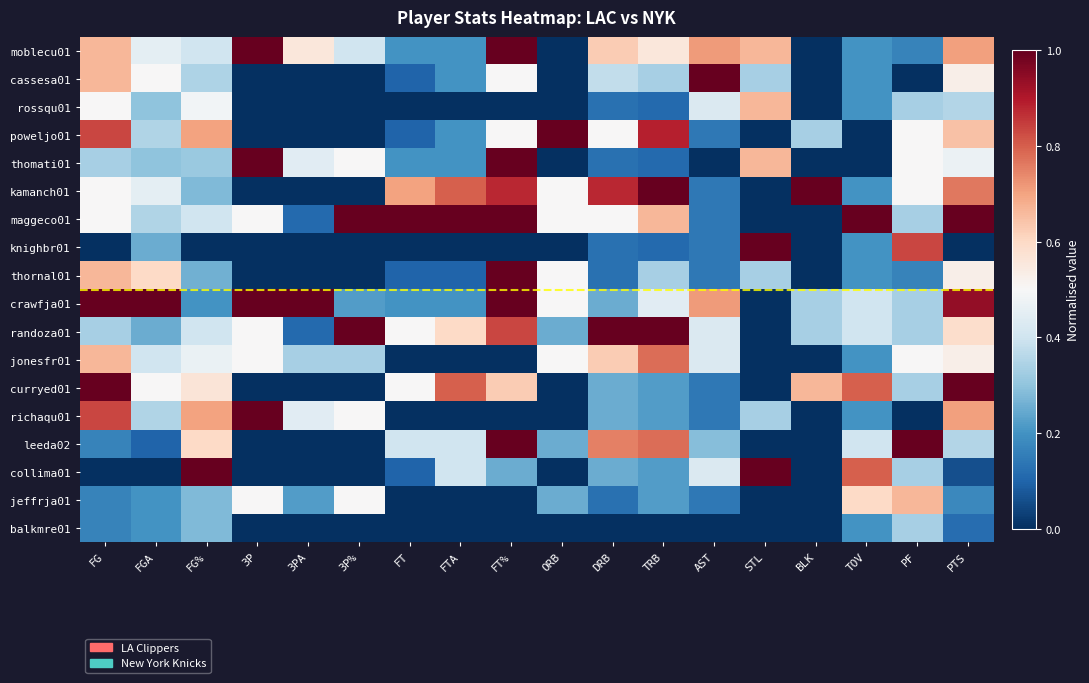

Reading left to right, extract all data points from this chart.

moblecu01: FG=0.7	FGA=0.5	FG%=0.4	3P=1.0	3PA=0.6	3P%=0.4	FT=0.2	FTA=0.2	FT%=1.0	ORB=0.0	DRB=0.6	TRB=0.6	AST=0.7	STL=0.7	BLK=0.0	TOV=0.2	PF=0.2	PTS=0.7
cassesa01: FG=0.7	FGA=0.5	FG%=0.3	3P=0.0	3PA=0.0	3P%=0.0	FT=0.1	FTA=0.2	FT%=0.5	ORB=0.0	DRB=0.4	TRB=0.3	AST=1.0	STL=0.3	BLK=0.0	TOV=0.2	PF=0.0	PTS=0.5
rossqu01: FG=0.5	FGA=0.3	FG%=0.5	3P=0.0	3PA=0.0	3P%=0.0	FT=0.0	FTA=0.0	FT%=0.0	ORB=0.0	DRB=0.1	TRB=0.1	AST=0.4	STL=0.7	BLK=0.0	TOV=0.2	PF=0.3	PTS=0.4
poweljo01: FG=0.8	FGA=0.3	FG%=0.7	3P=0.0	3PA=0.0	3P%=0.0	FT=0.1	FTA=0.2	FT%=0.5	ORB=1.0	DRB=0.5	TRB=0.9	AST=0.1	STL=0.0	BLK=0.3	TOV=0.0	PF=0.5	PTS=0.6
thomati01: FG=0.3	FGA=0.3	FG%=0.3	3P=1.0	3PA=0.4	3P%=0.5	FT=0.2	FTA=0.2	FT%=1.0	ORB=0.0	DRB=0.1	TRB=0.1	AST=0.0	STL=0.7	BLK=0.0	TOV=0.0	PF=0.5	PTS=0.5
kamanch01: FG=0.5	FGA=0.5	FG%=0.3	3P=0.0	3PA=0.0	3P%=0.0	FT=0.7	FTA=0.8	FT%=0.9	ORB=0.5	DRB=0.9	TRB=1.0	AST=0.1	STL=0.0	BLK=1.0	TOV=0.2	PF=0.5	PTS=0.8
maggeco01: FG=0.5	FGA=0.3	FG%=0.4	3P=0.5	3PA=0.1	3P%=1.0	FT=1.0	FTA=1.0	FT%=1.0	ORB=0.5	DRB=0.5	TRB=0.7	AST=0.1	STL=0.0	BLK=0.0	TOV=1.0	PF=0.3	PTS=1.0
knighbr01: FG=0.0	FGA=0.2	FG%=0.0	3P=0.0	3PA=0.0	3P%=0.0	FT=0.0	FTA=0.0	FT%=0.0	ORB=0.0	DRB=0.1	TRB=0.1	AST=0.1	STL=1.0	BLK=0.0	TOV=0.2	PF=0.8	PTS=0.0
thornal01: FG=0.7	FGA=0.6	FG%=0.3	3P=0.0	3PA=0.0	3P%=0.0	FT=0.1	FTA=0.1	FT%=1.0	ORB=0.5	DRB=0.1	TRB=0.3	AST=0.1	STL=0.3	BLK=0.0	TOV=0.2	PF=0.2	PTS=0.5
crawfja01: FG=1.0	FGA=1.0	FG%=0.2	3P=1.0	3PA=1.0	3P%=0.2	FT=0.2	FTA=0.2	FT%=1.0	ORB=0.5	DRB=0.2	TRB=0.4	AST=0.7	STL=0.0	BLK=0.3	TOV=0.4	PF=0.3	PTS=0.9
randoza01: FG=0.3	FGA=0.2	FG%=0.4	3P=0.5	3PA=0.1	3P%=1.0	FT=0.5	FTA=0.6	FT%=0.8	ORB=0.2	DRB=1.0	TRB=1.0	AST=0.4	STL=0.0	BLK=0.3	TOV=0.4	PF=0.3	PTS=0.6
jonesfr01: FG=0.7	FGA=0.4	FG%=0.5	3P=0.5	3PA=0.3	3P%=0.3	FT=0.0	FTA=0.0	FT%=0.0	ORB=0.5	DRB=0.6	TRB=0.8	AST=0.4	STL=0.0	BLK=0.0	TOV=0.2	PF=0.5	PTS=0.5
curryed01: FG=1.0	FGA=0.5	FG%=0.6	3P=0.0	3PA=0.0	3P%=0.0	FT=0.5	FTA=0.8	FT%=0.6	ORB=0.0	DRB=0.2	TRB=0.2	AST=0.1	STL=0.0	BLK=0.7	TOV=0.8	PF=0.3	PTS=1.0
richaqu01: FG=0.8	FGA=0.3	FG%=0.7	3P=1.0	3PA=0.4	3P%=0.5	FT=0.0	FTA=0.0	FT%=0.0	ORB=0.0	DRB=0.2	TRB=0.2	AST=0.1	STL=0.3	BLK=0.0	TOV=0.2	PF=0.0	PTS=0.7
leeda02: FG=0.2	FGA=0.1	FG%=0.6	3P=0.0	3PA=0.0	3P%=0.0	FT=0.4	FTA=0.4	FT%=1.0	ORB=0.2	DRB=0.8	TRB=0.8	AST=0.3	STL=0.0	BLK=0.0	TOV=0.4	PF=1.0	PTS=0.4
collima01: FG=0.0	FGA=0.0	FG%=1.0	3P=0.0	3PA=0.0	3P%=0.0	FT=0.1	FTA=0.4	FT%=0.2	ORB=0.0	DRB=0.2	TRB=0.2	AST=0.4	STL=1.0	BLK=0.0	TOV=0.8	PF=0.3	PTS=0.1
jeffrja01: FG=0.2	FGA=0.2	FG%=0.3	3P=0.5	3PA=0.2	3P%=0.5	FT=0.0	FTA=0.0	FT%=0.0	ORB=0.2	DRB=0.1	TRB=0.2	AST=0.1	STL=0.0	BLK=0.0	TOV=0.6	PF=0.7	PTS=0.2
balkmre01: FG=0.2	FGA=0.2	FG%=0.3	3P=0.0	3PA=0.0	3P%=0.0	FT=0.0	FTA=0.0	FT%=0.0	ORB=0.0	DRB=0.0	TRB=0.0	AST=0.0	STL=0.0	BLK=0.0	TOV=0.2	PF=0.3	PTS=0.1